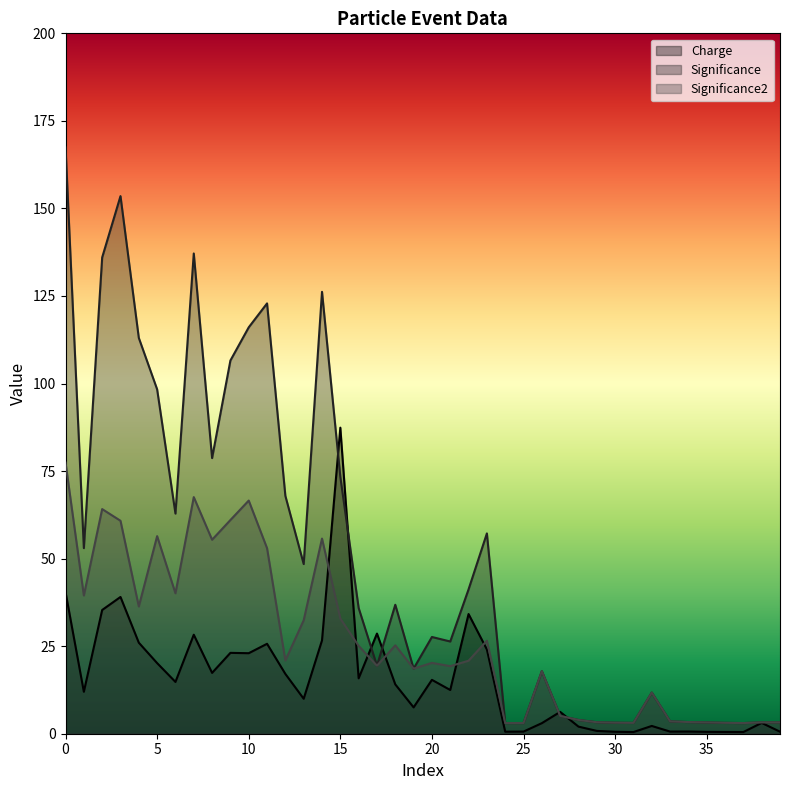

Does the chart have visible grid lines?

No